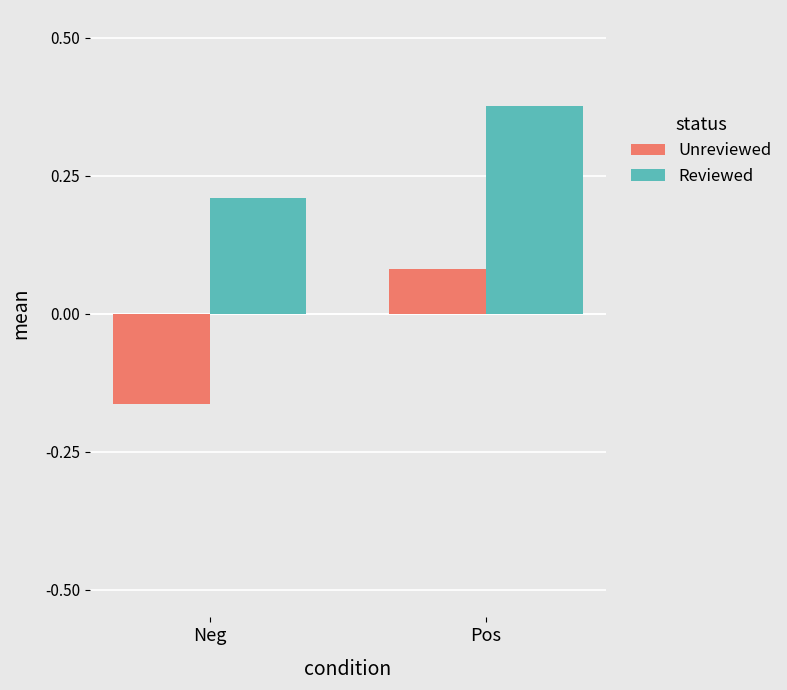

How many bars are there in total?

4